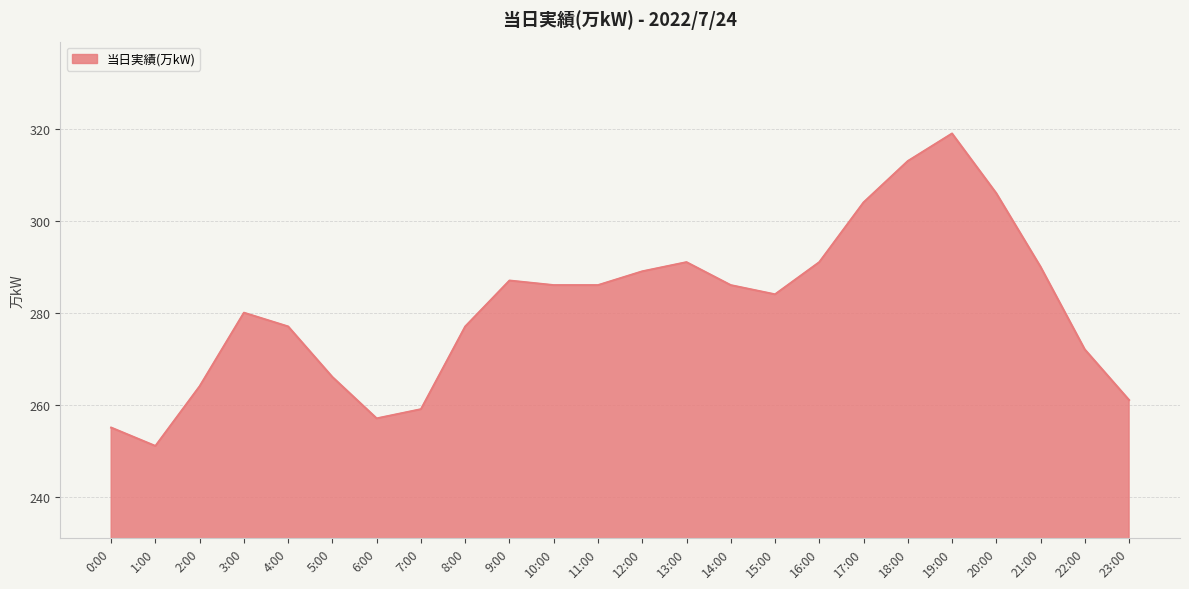

What is the difference between the values at 3:00 and 15:00?

4